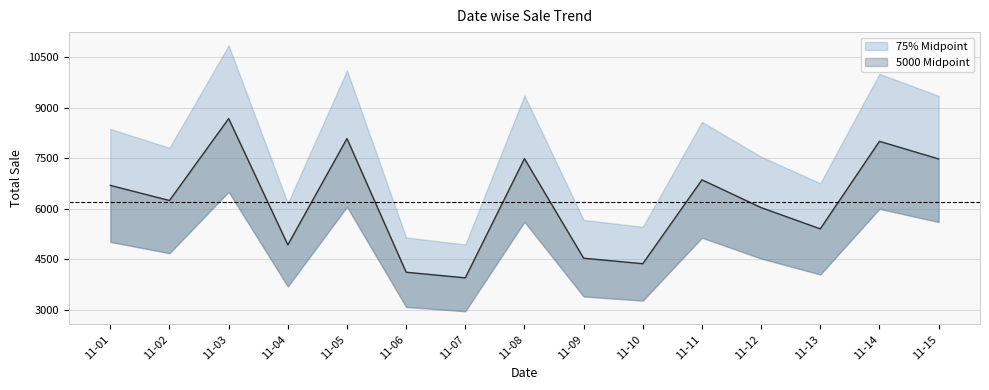

Where is the data nearest to the value 6314?

11-02